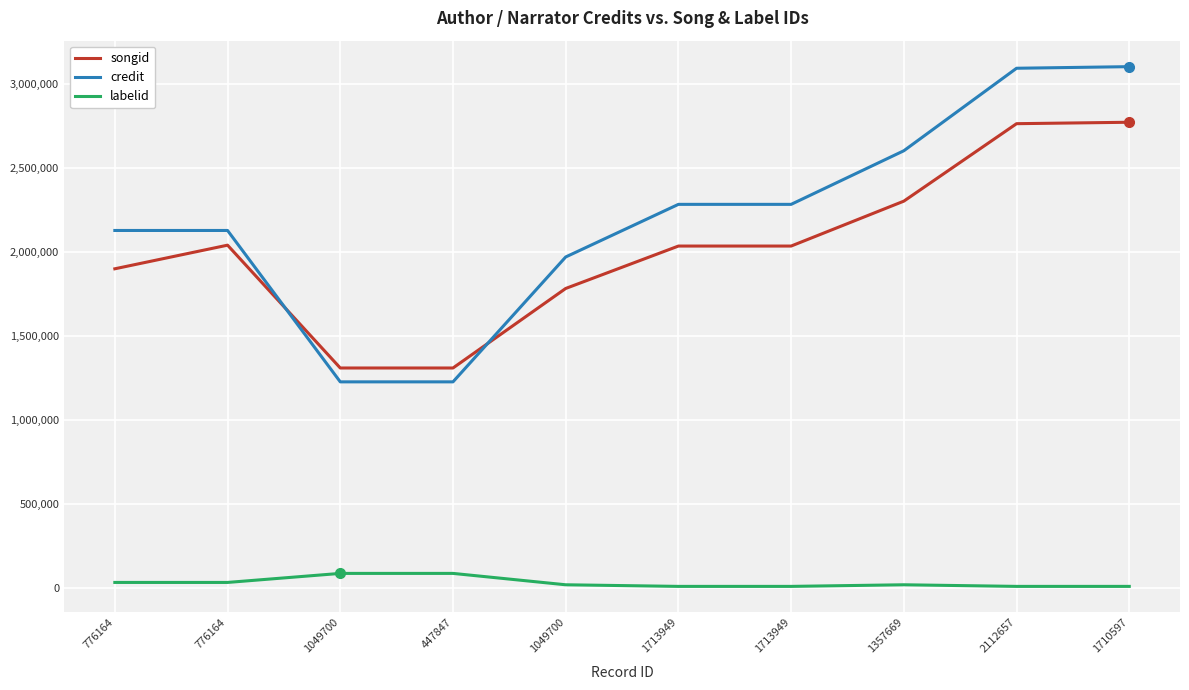

What are all the series names shown in the legend?

songid, credit, labelid